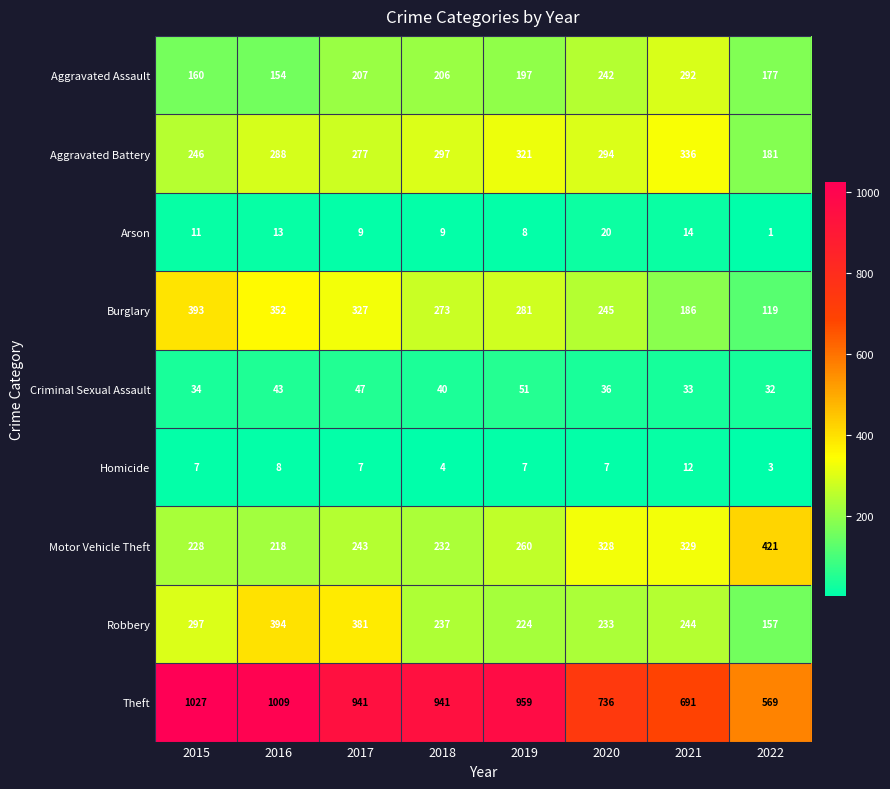

Where is Criminal Sexual Assault nearest to the value 41?

2018